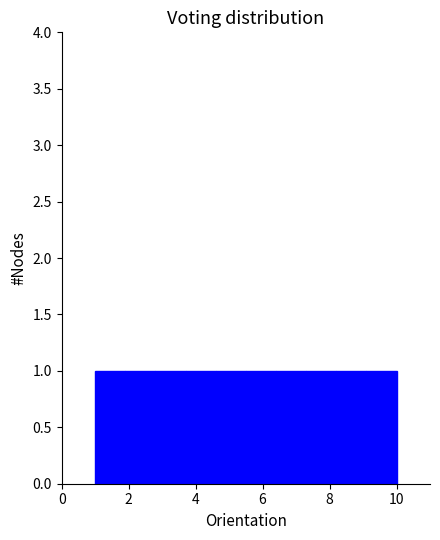

Reading left to right, transcribe this chart: for each bar, give the range it covers on the x-axis and its height. Neither the bar edges nor the heights are printed on the chart, so give them approximately, as read against the axes.

1.0 to 1.9: 1
1.9 to 2.8: 1
2.8 to 3.7: 1
3.7 to 4.6: 1
4.6 to 5.5: 1
5.5 to 6.4: 1
6.4 to 7.3: 1
7.3 to 8.2: 1
8.2 to 9.1: 1
9.1 to 10.0: 1